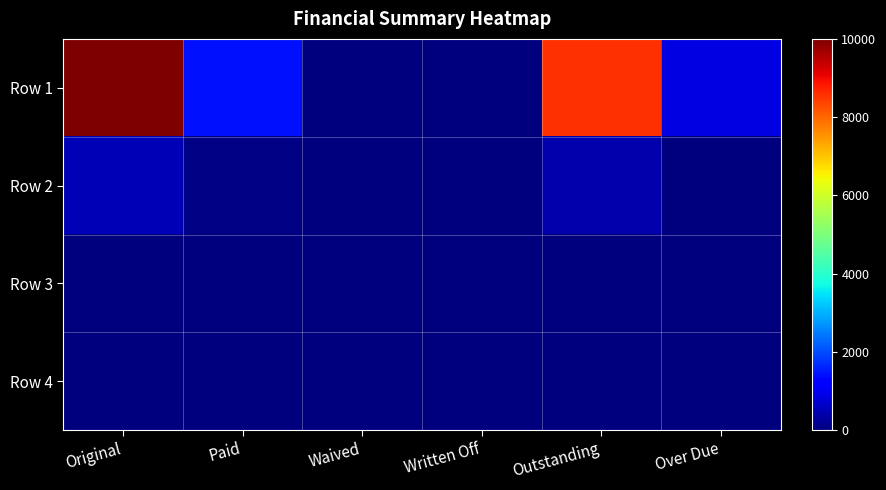

Which series has the widest spread of values?

Row 1